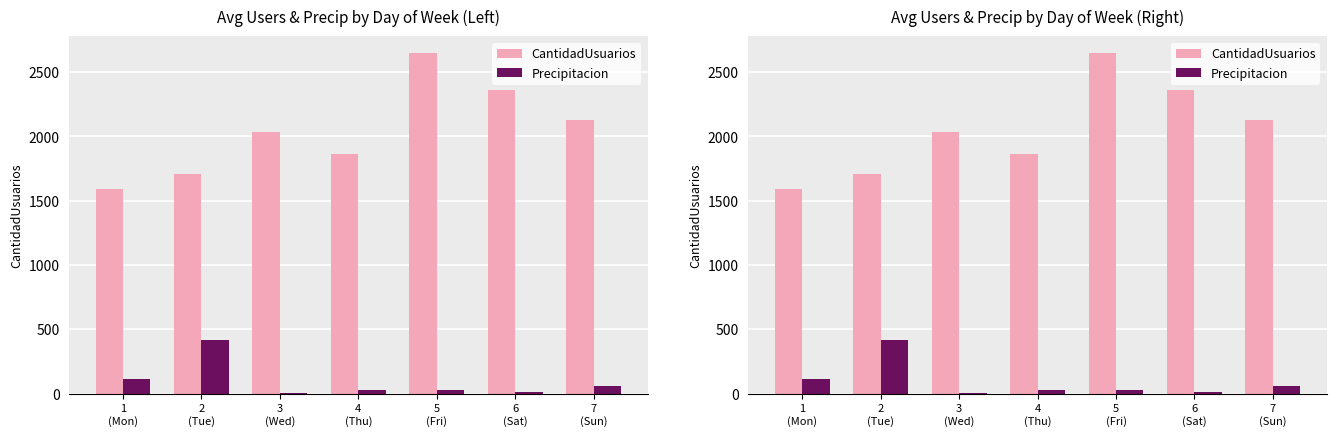

Which series has the largest range (max minus min)?

CantidadUsuarios